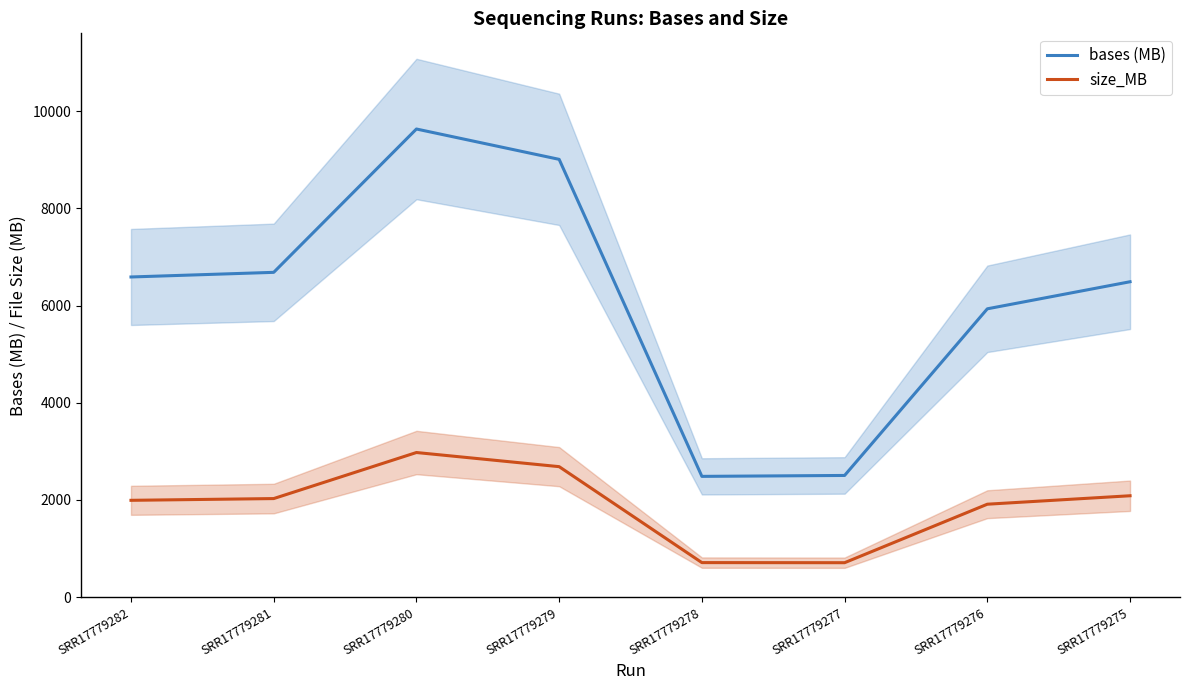

Is it true that size_MB equals 711.0 at SRR17779278?

True